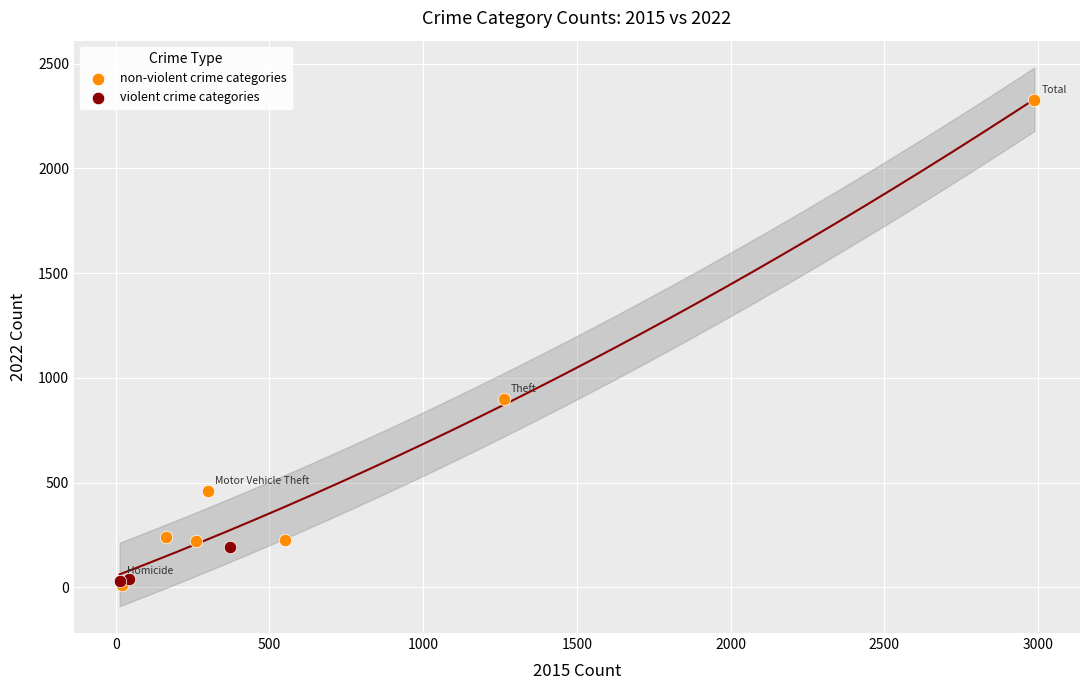

Which series has the widest spread of Y values?

non-violent crime categories